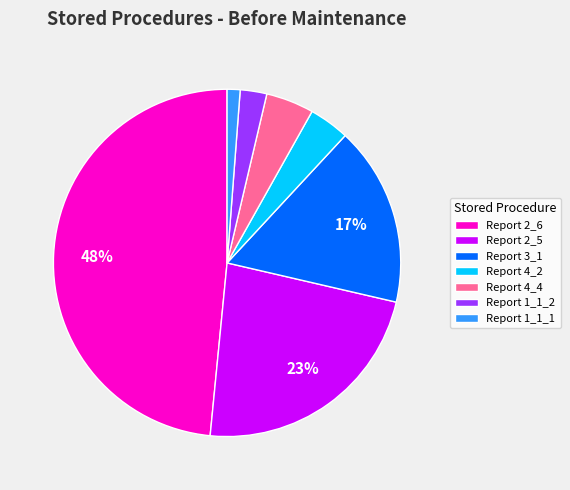

Is the sum of Report 3_1 and Report 2_5 greater than half?

No